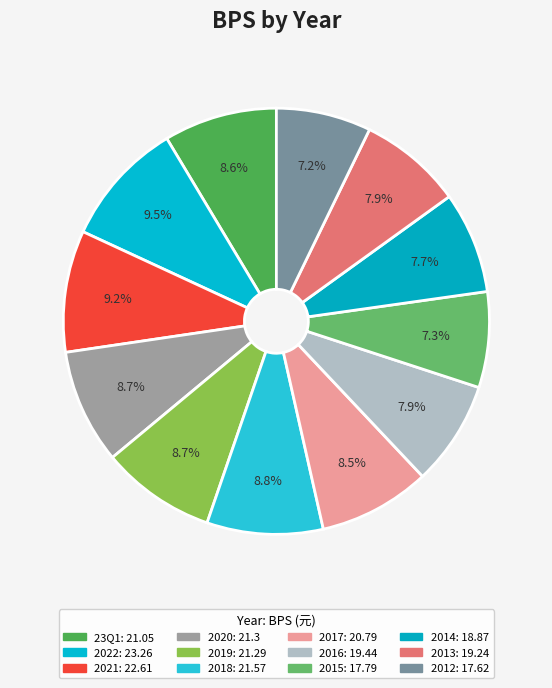

What is the ratio of the value at 23Q1 to the value at 2012?

1.2